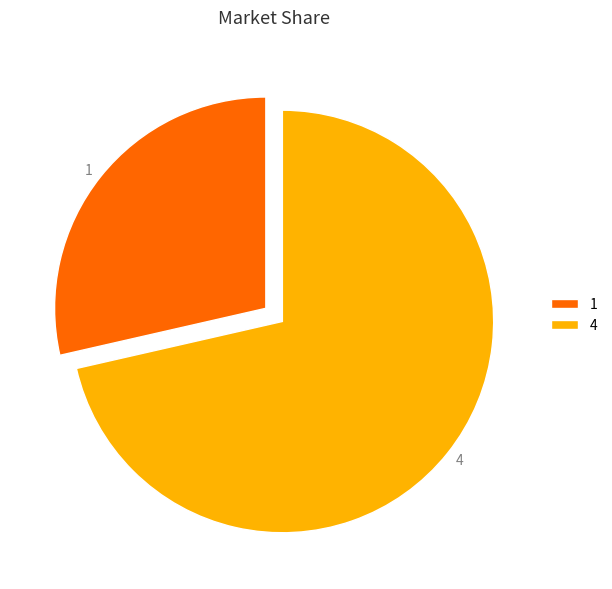

Is 4 the majority of the pie?

Yes